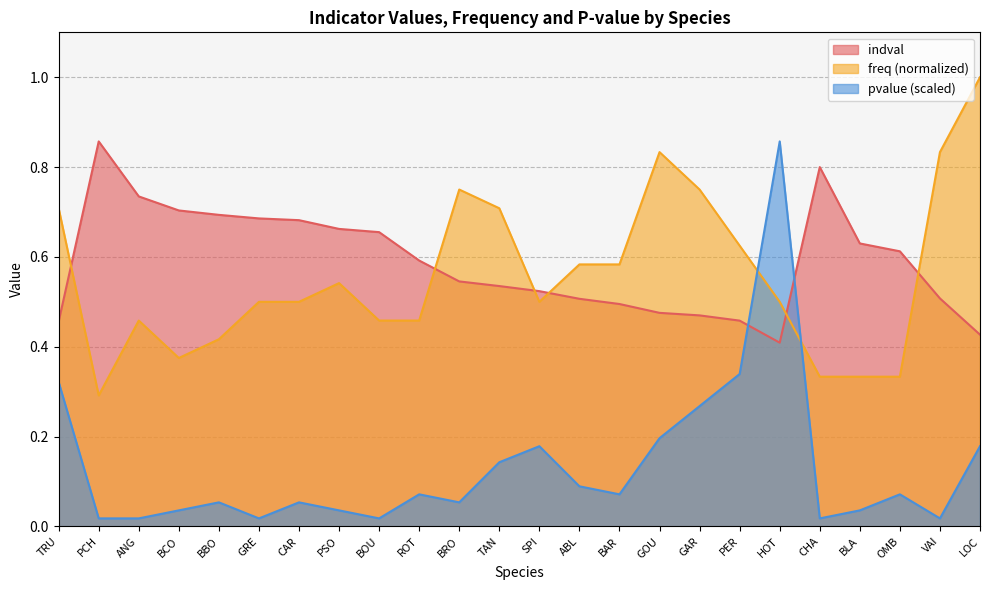

What is the average value of the freq series?

0.6